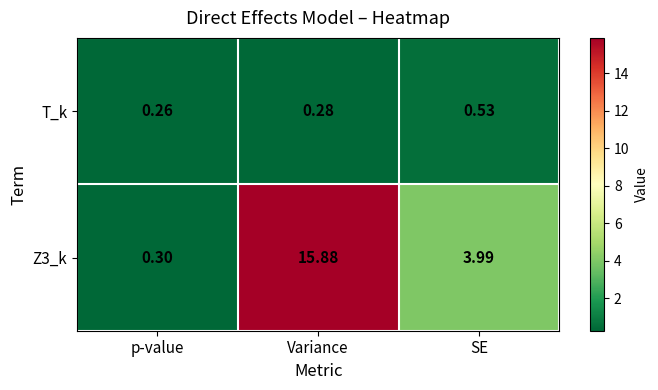

Where is T_k nearest to the value 0?

p-value